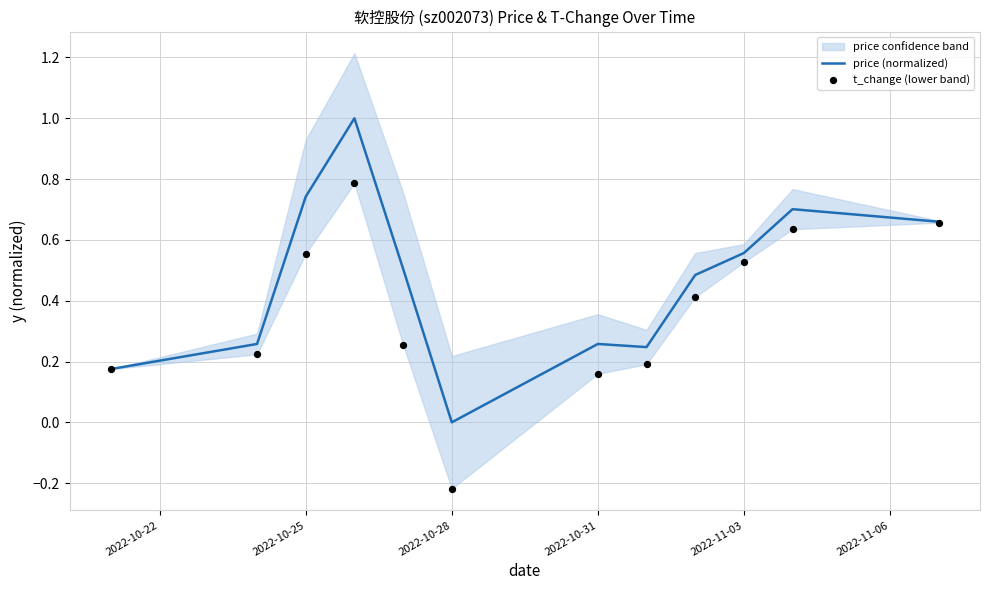

True or false: price (normalized) has a value of 0.3 at 2022-11-03.

False